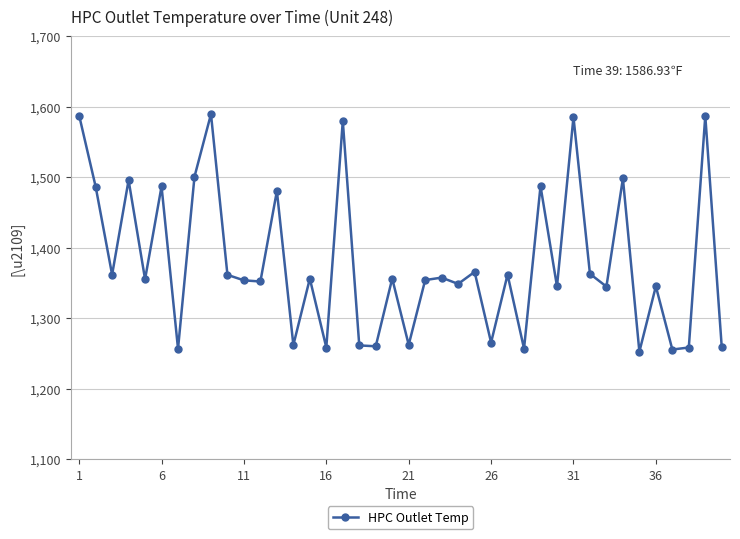

What is the average value?

1378.8